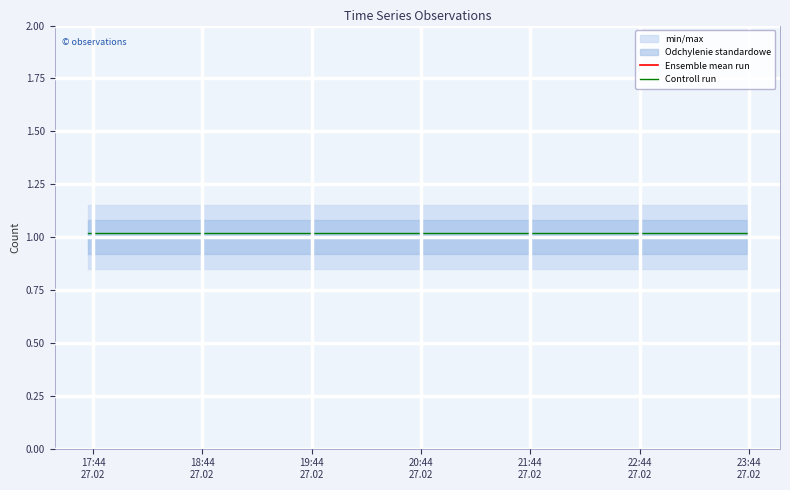

True or false: Ensemble mean run and Controll run intersect in this chart.

False